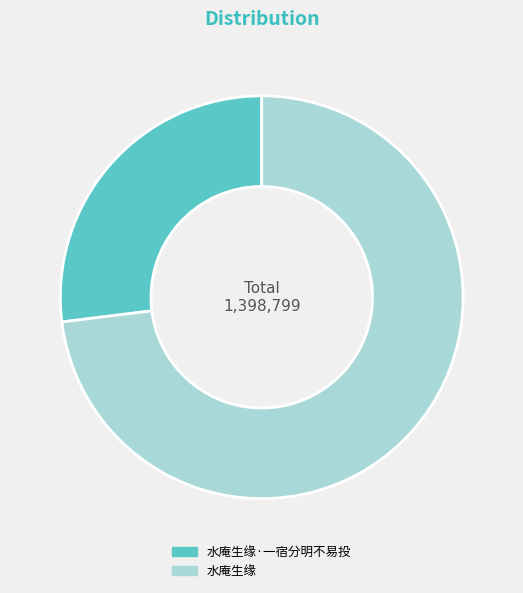

Do 水庵生缘 and 水庵生缘·一宿分明不易投 together represent more than half of the pie?

Yes